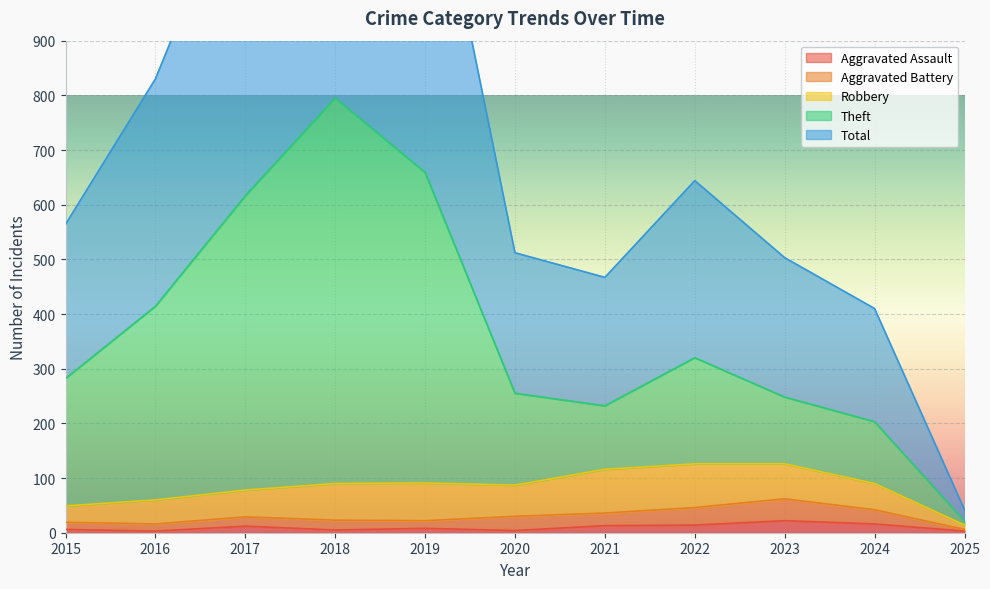

True or false: Aggravated Assault has a value of 4 at 2020.

True